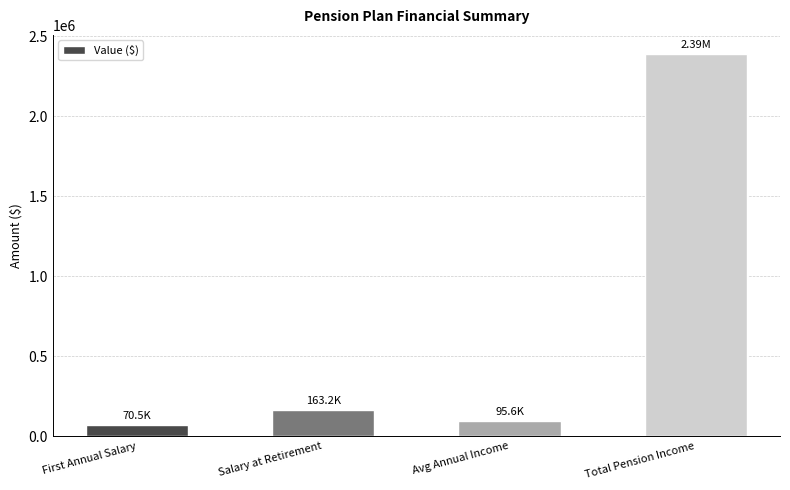

What is the maximum value shown in the chart?

2388758.6